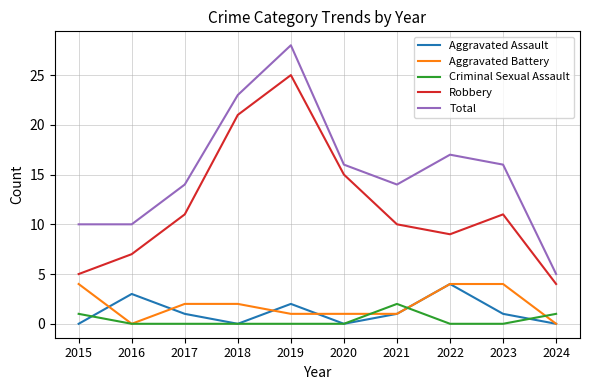

Where is the first local minimum for Robbery?

2022